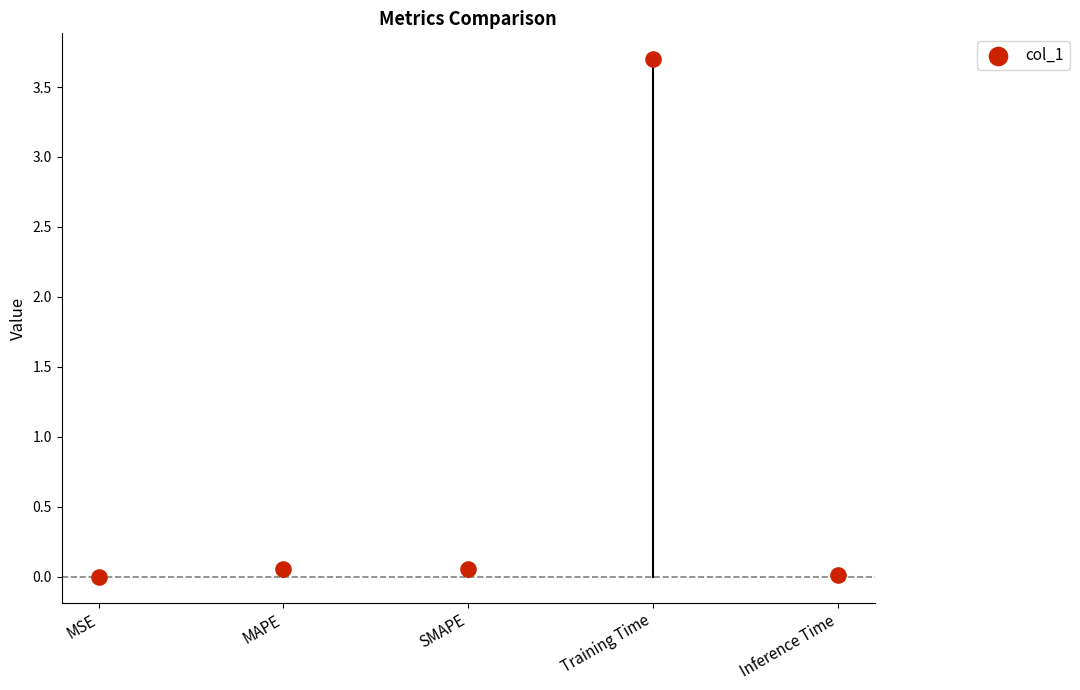

Between MAPE and SMAPE, which is larger?

SMAPE